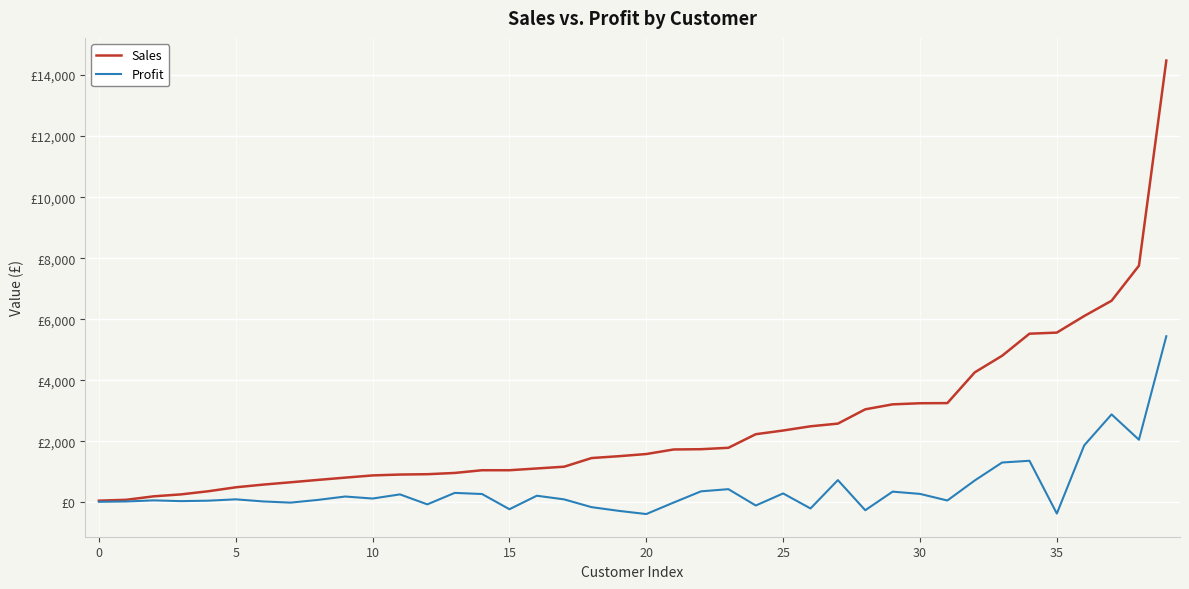

In Profit, how many points are higher than both neighbors (excluding endpoints)?

12